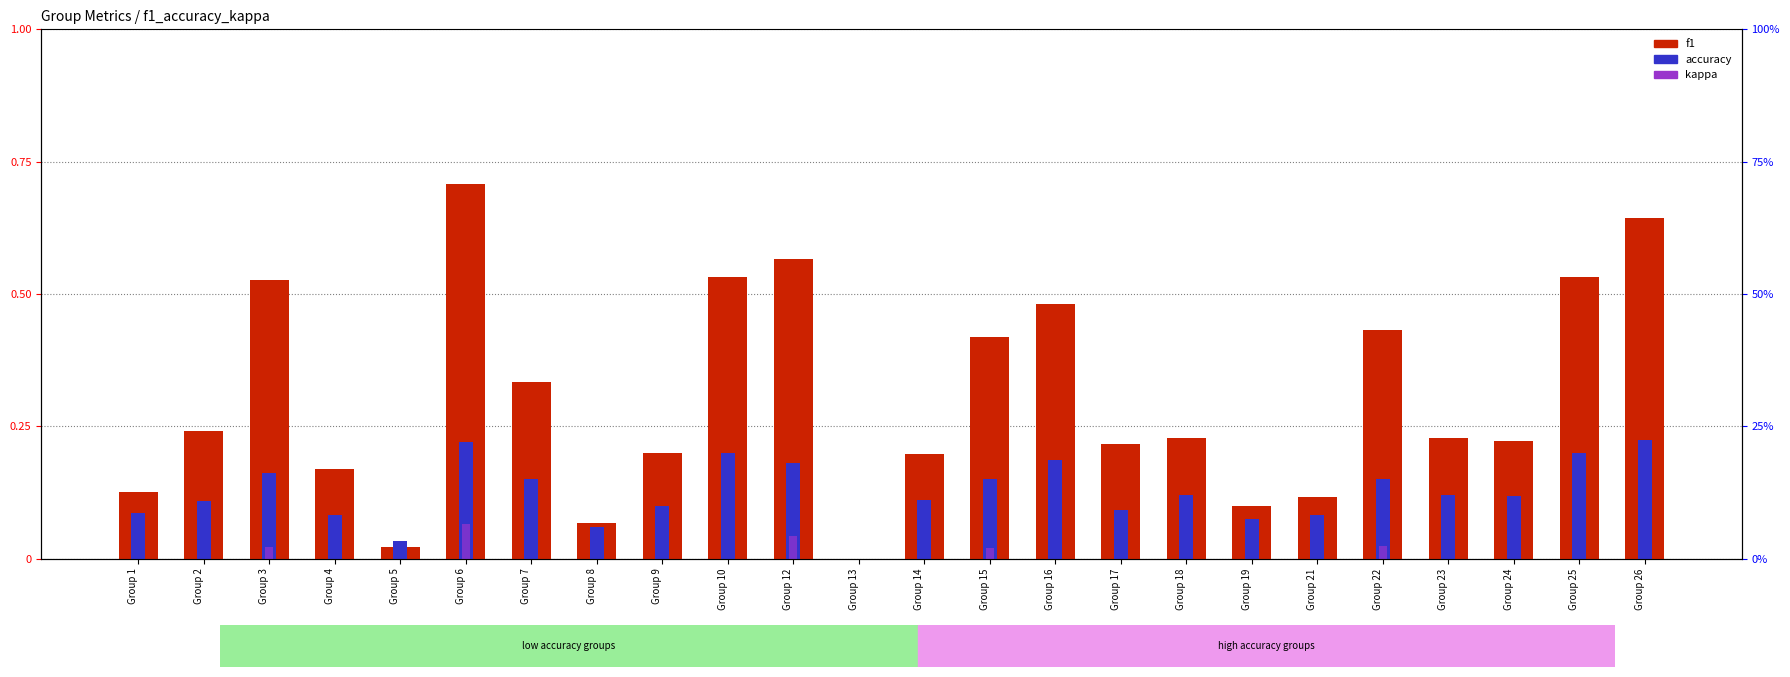

Is it true that accuracy equals 0.1 at Group 17?

False